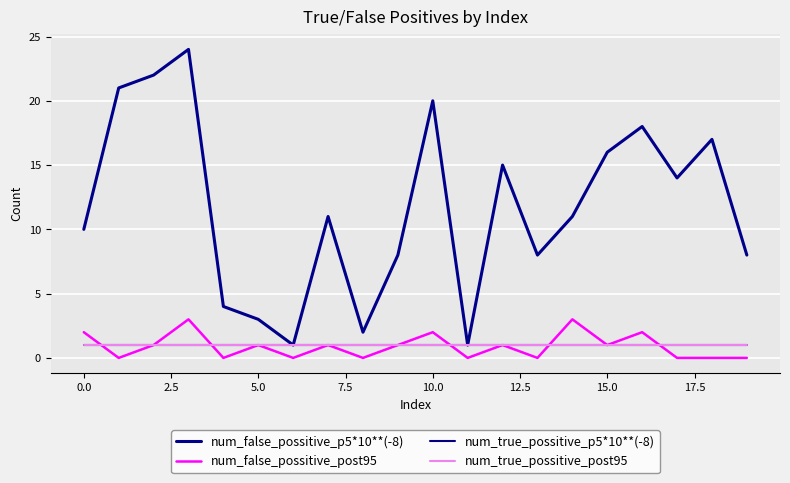

In num_false_possitive_p5*10**(-8), how many points are lower than both neighbors (excluding endpoints)?

5